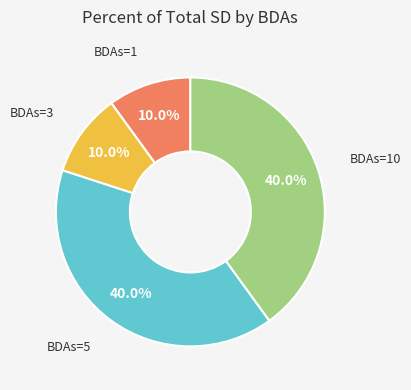

Is there any slice that represents more than half of the pie?

No